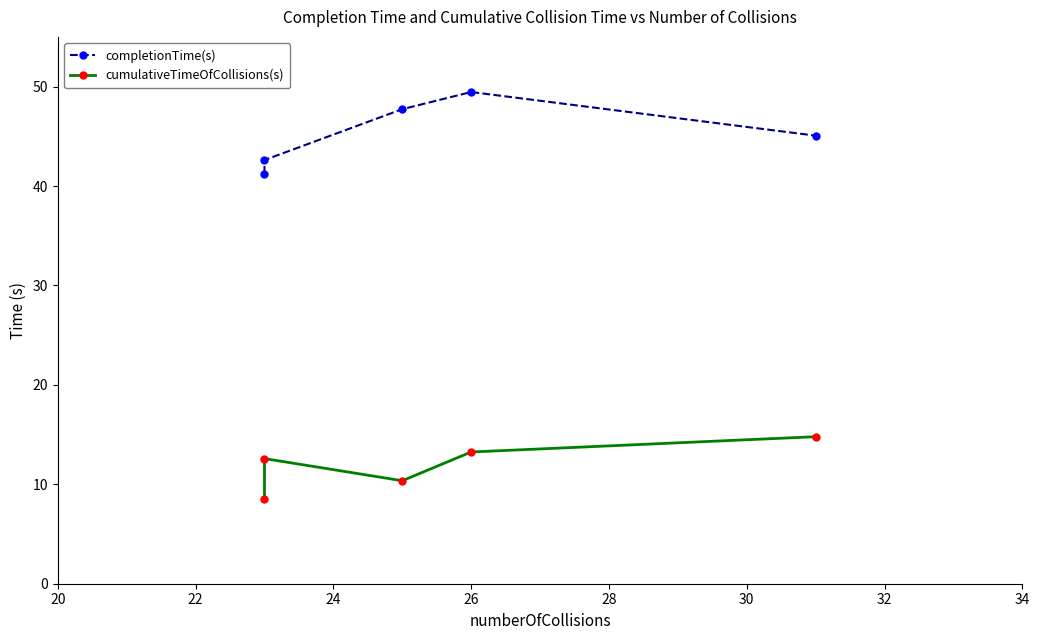

At how many categories does at least one series exceed 44?

3